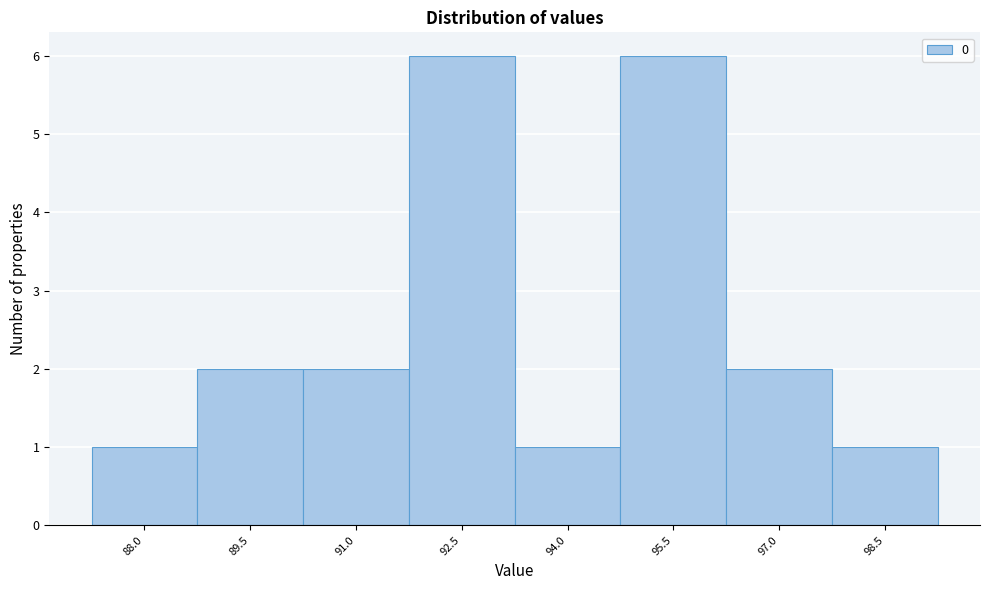

Reading right to left, transcribe all the data shown in this chart.

1	2	6	1	6	2	2	1